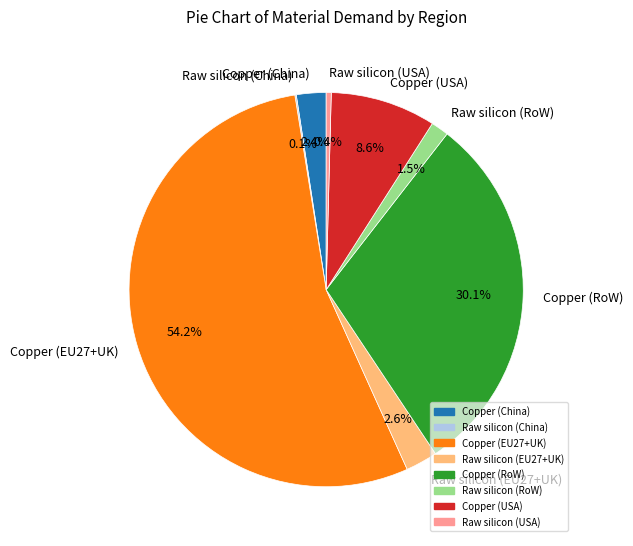

Which category has the biggest portion of the pie?

Copper (EU27+UK)